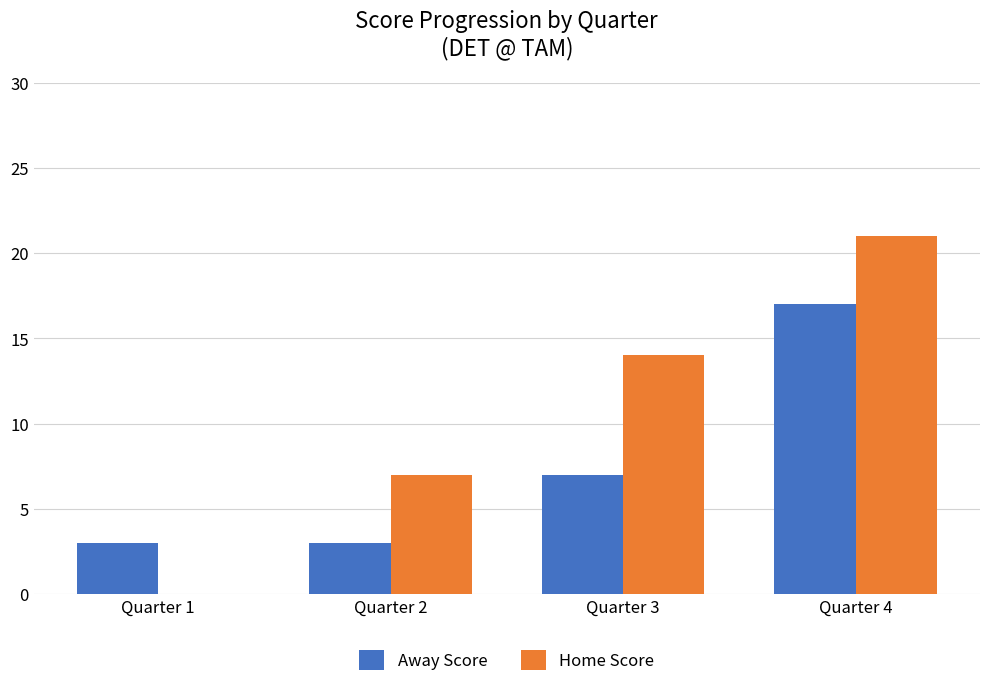

Which label corresponds to the largest value in the chart?

Quarter 4